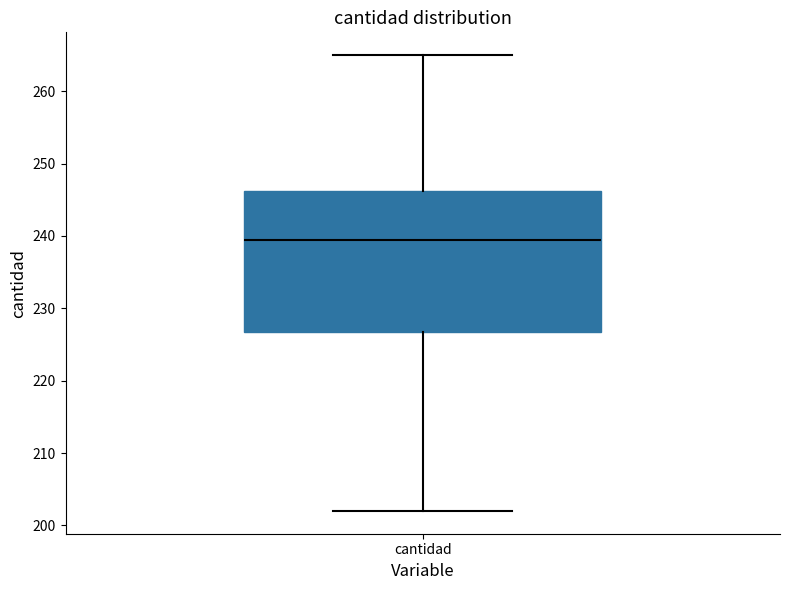

Read this box plot against the y-axis: the position of the median line, the range covered by the box, and the ends of both whiskers. The values are not printed on the chart, so give them approximately, as read against the axis.

median 240, box 227 to 246, whiskers 202 to 265